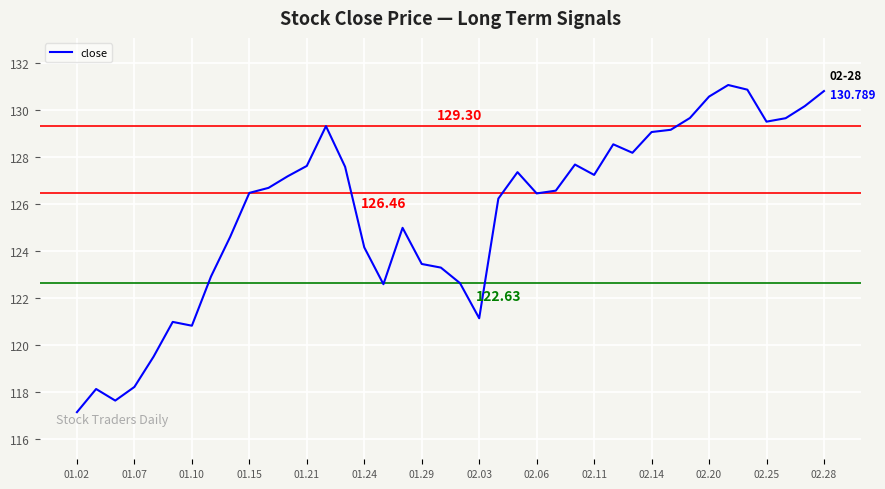

Where is the data nearest to the value 124?

01.24